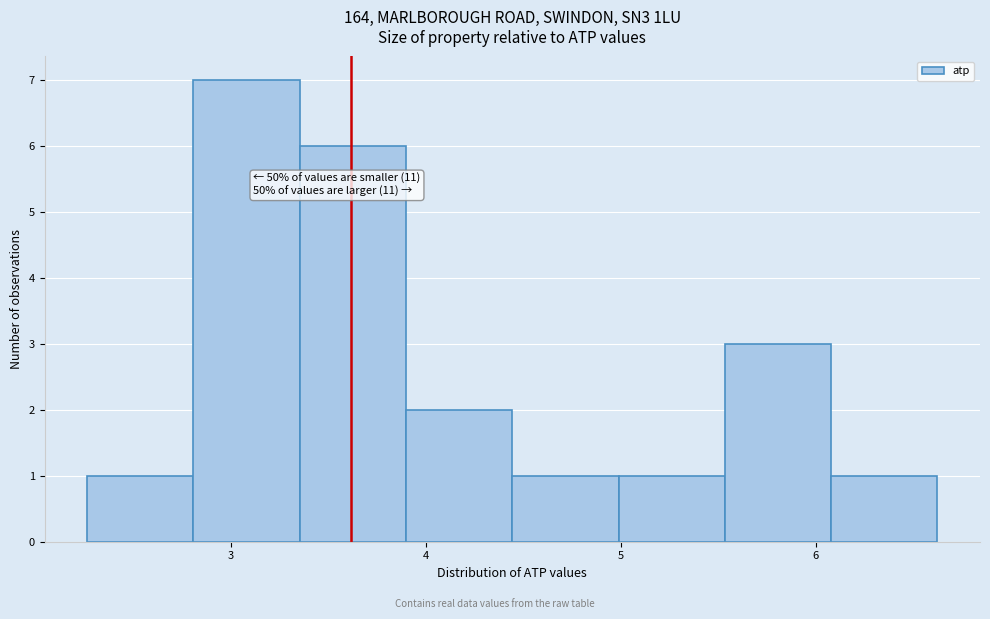

Which range on the x-axis has the tallest bar?

2.8 to 3.4